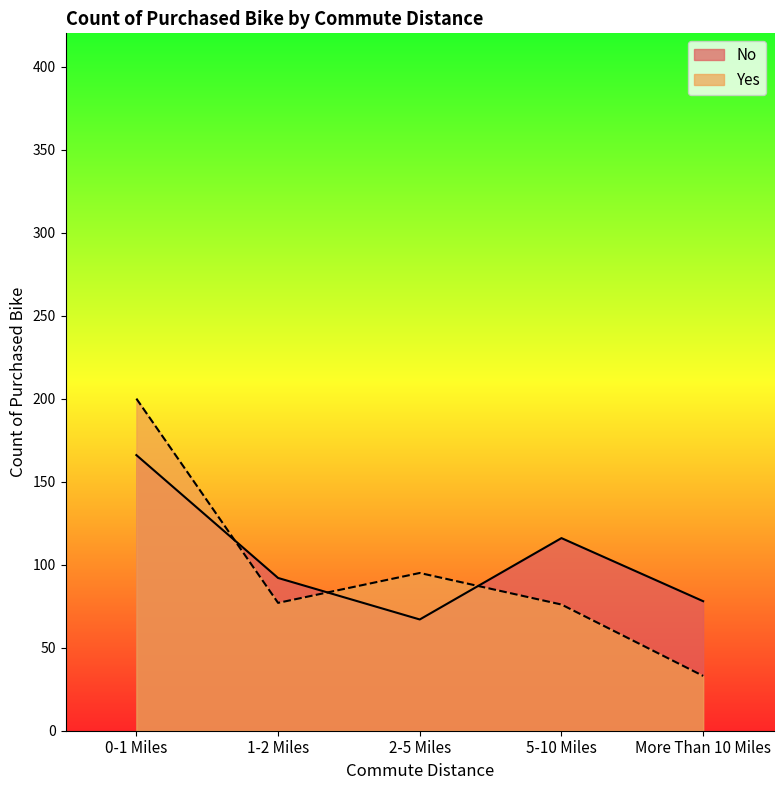

What is the difference between the maximum and minimum values in the Yes series?

167